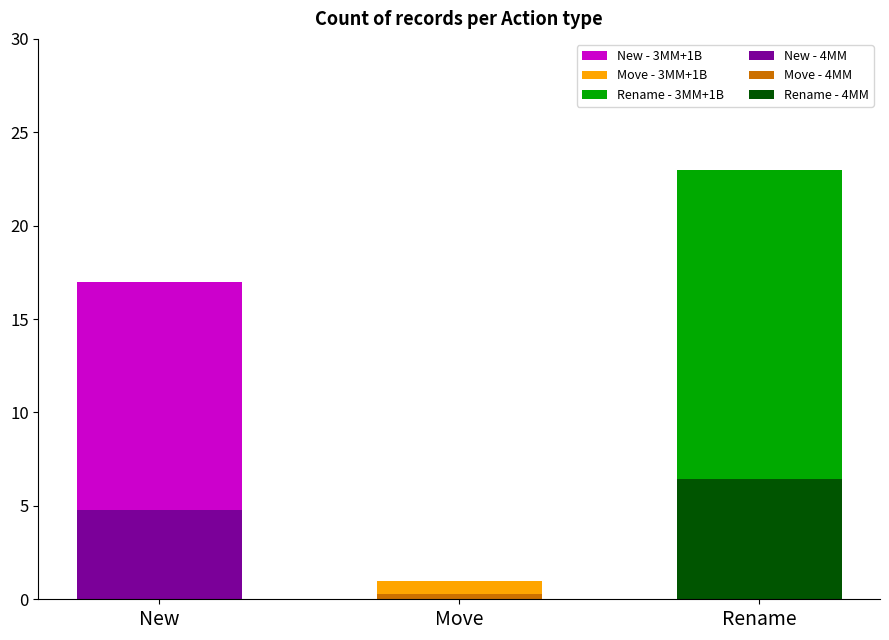

What is the total value across all series at New?

17.0